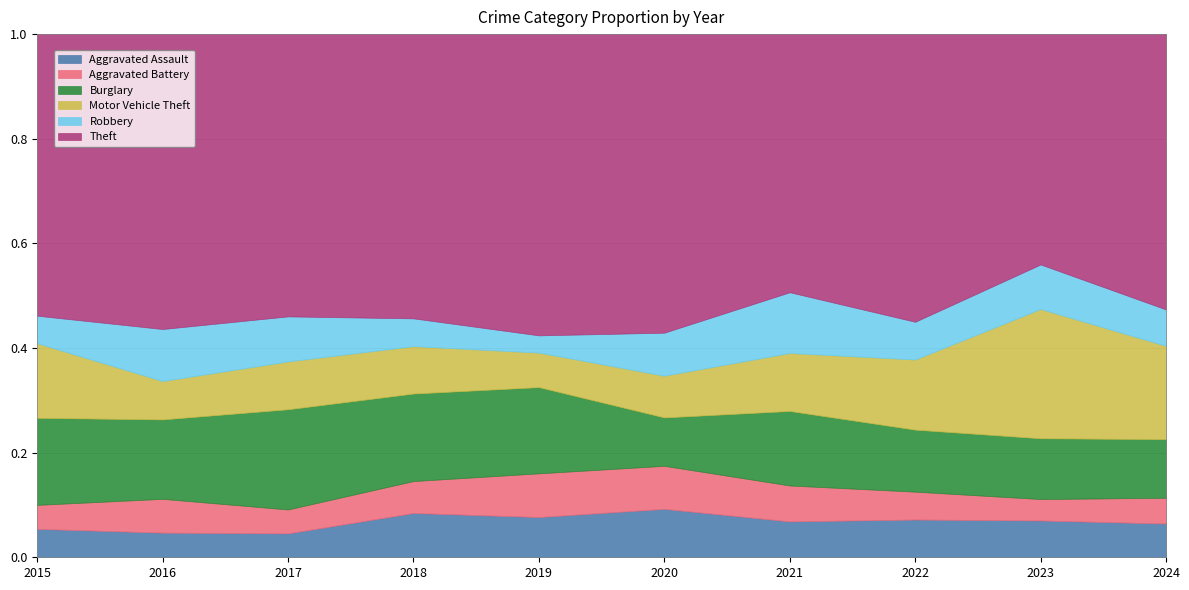

Where is the first local maximum for Motor Vehicle Theft?

2017